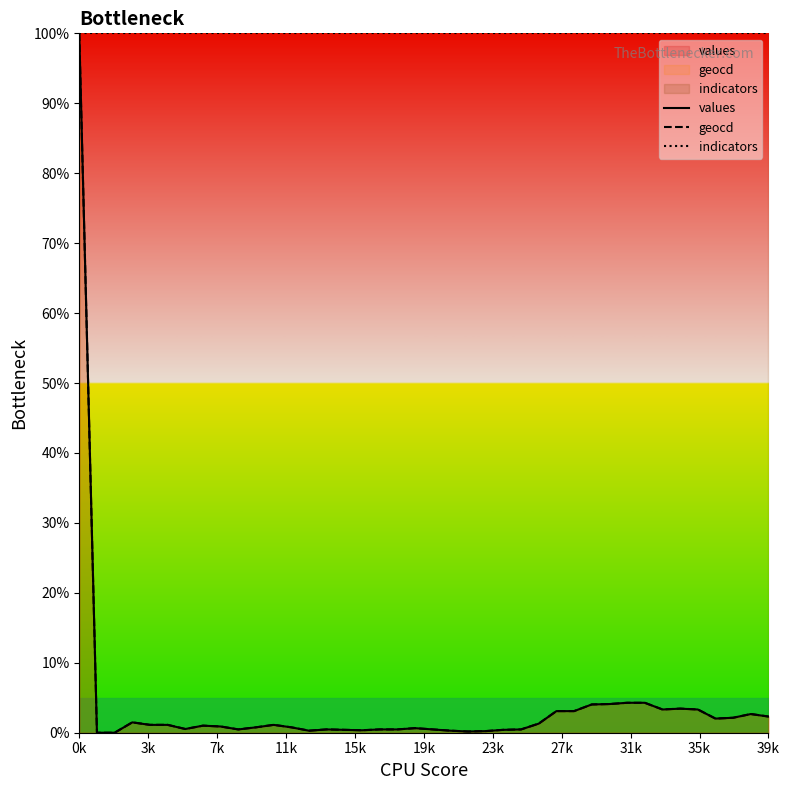

How many lines are shown in the chart?

3